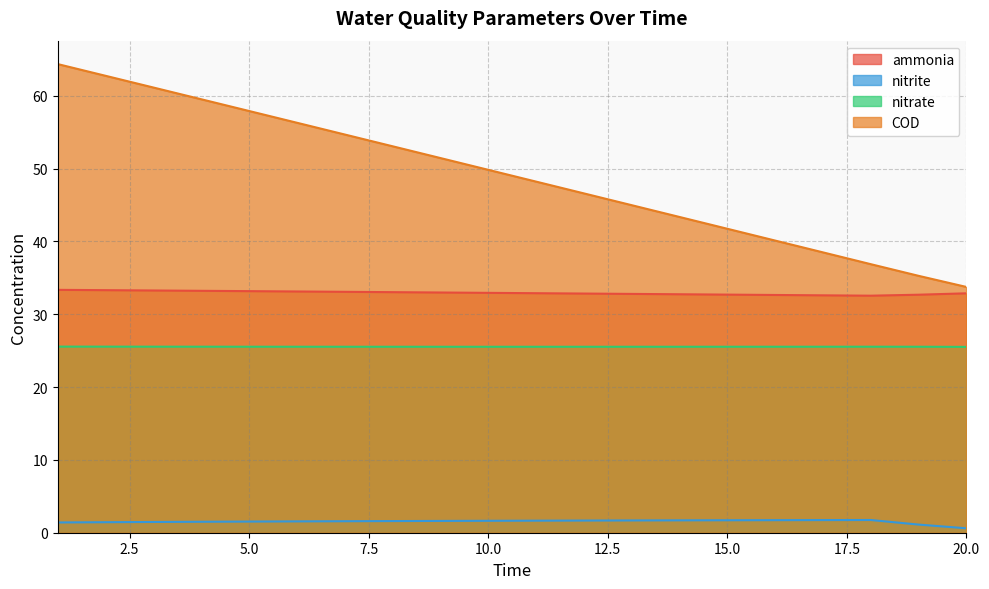

True or false: nitrate has a value of 25.6 at 1.

True